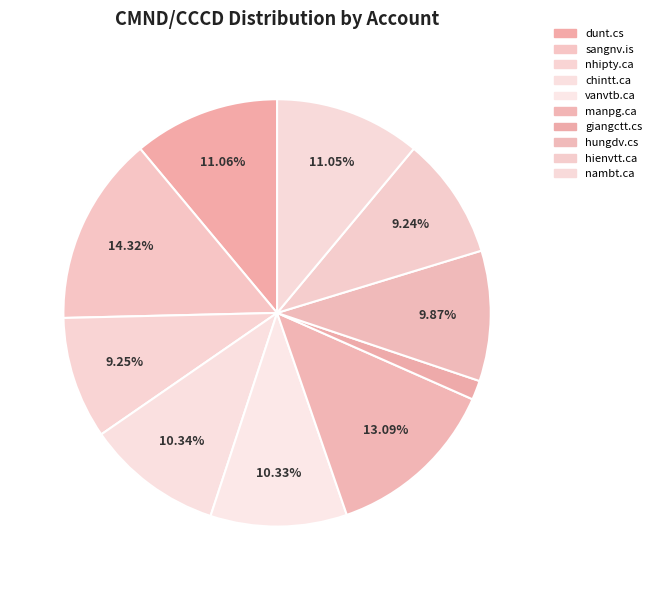

Count the number of slices in the pie.

10